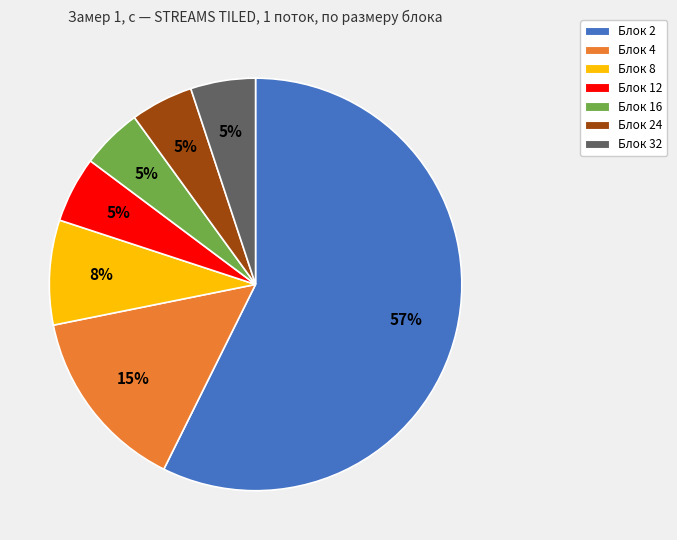

Is there any slice that represents more than half of the pie?

Yes